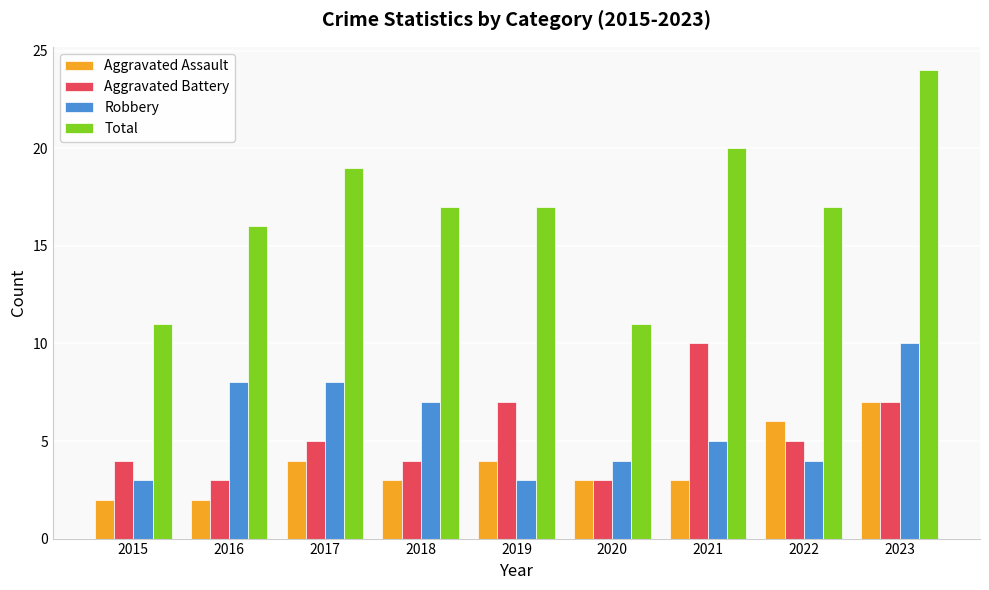

The value of Total at 2016 is 16. True or false?

True